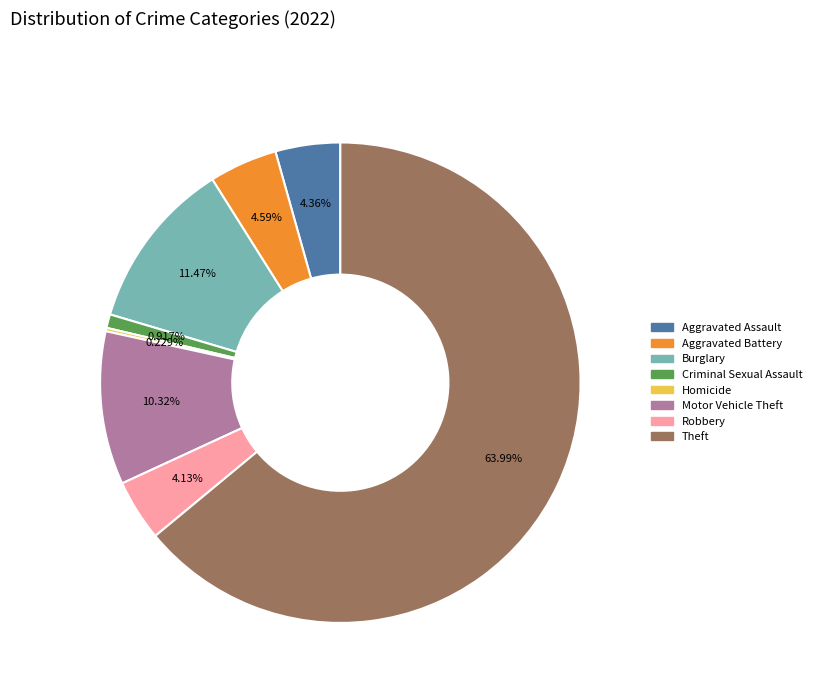

Do Burglary and Motor Vehicle Theft together represent more than half of the pie?

No